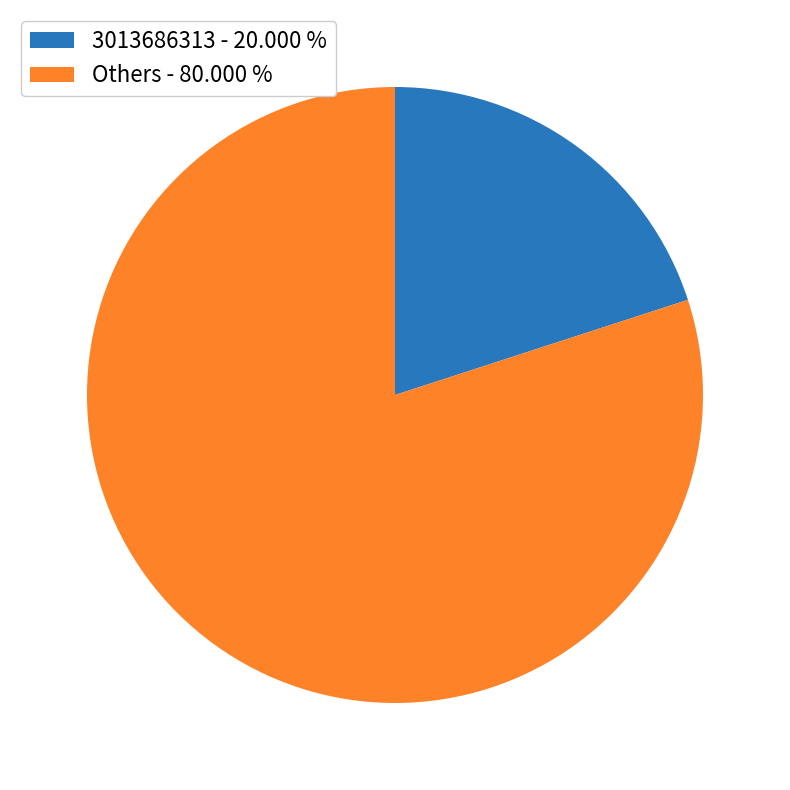

Does any single category account for the majority?

Yes